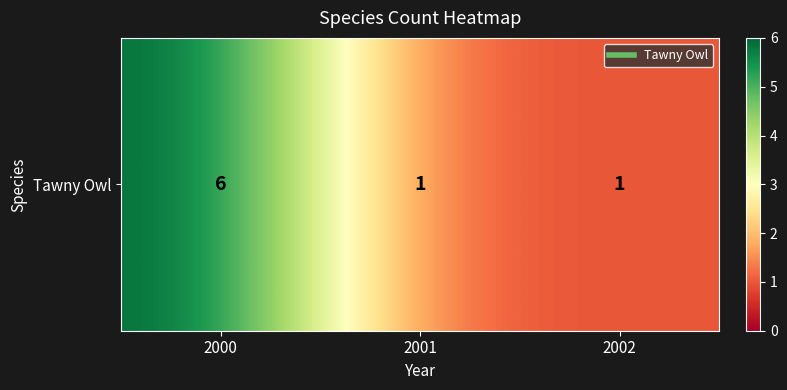

Approximately how many times larger is the value at 2000 compared to 2002?

6.0